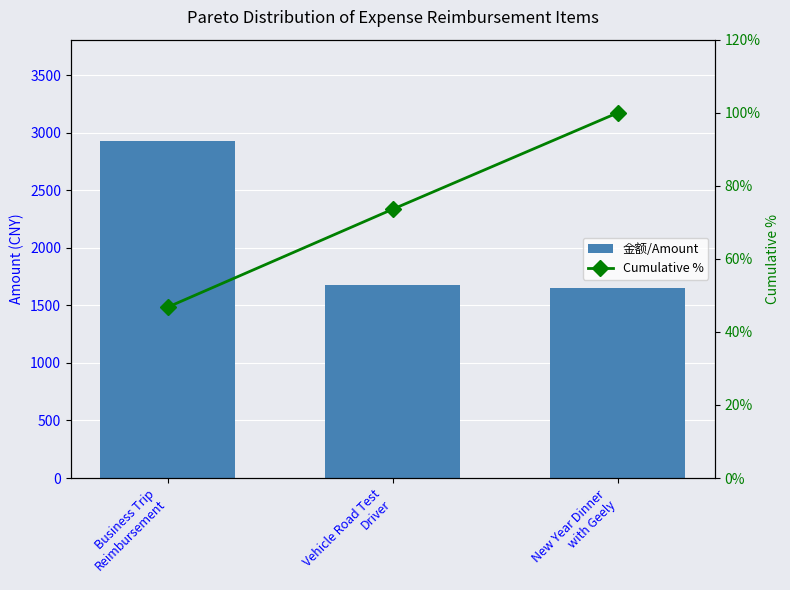

Reading left to right, transcribe all the data shown in this chart.

金额/Amount: Business Trip
Reimbursement=2929.5	Vehicle Road Test
Driver=1680.0	New Year Dinner
with Geely=1654.0
Cumulative %: Business Trip
Reimbursement=46.8	Vehicle Road Test
Driver=73.6	New Year Dinner
with Geely=100.0